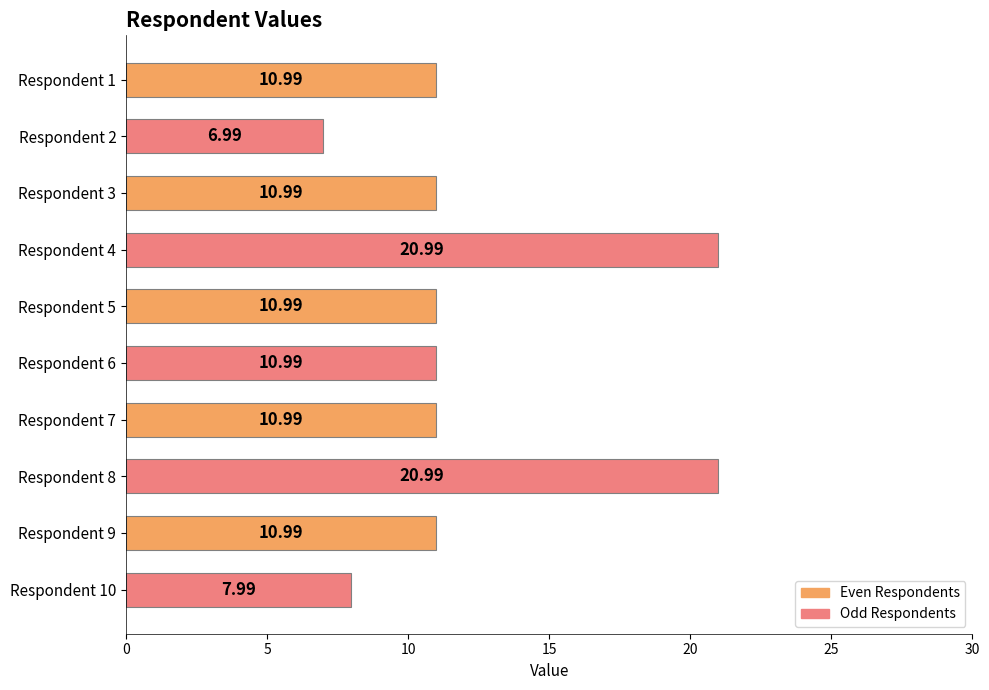

Count the number of data series in this chart.

1